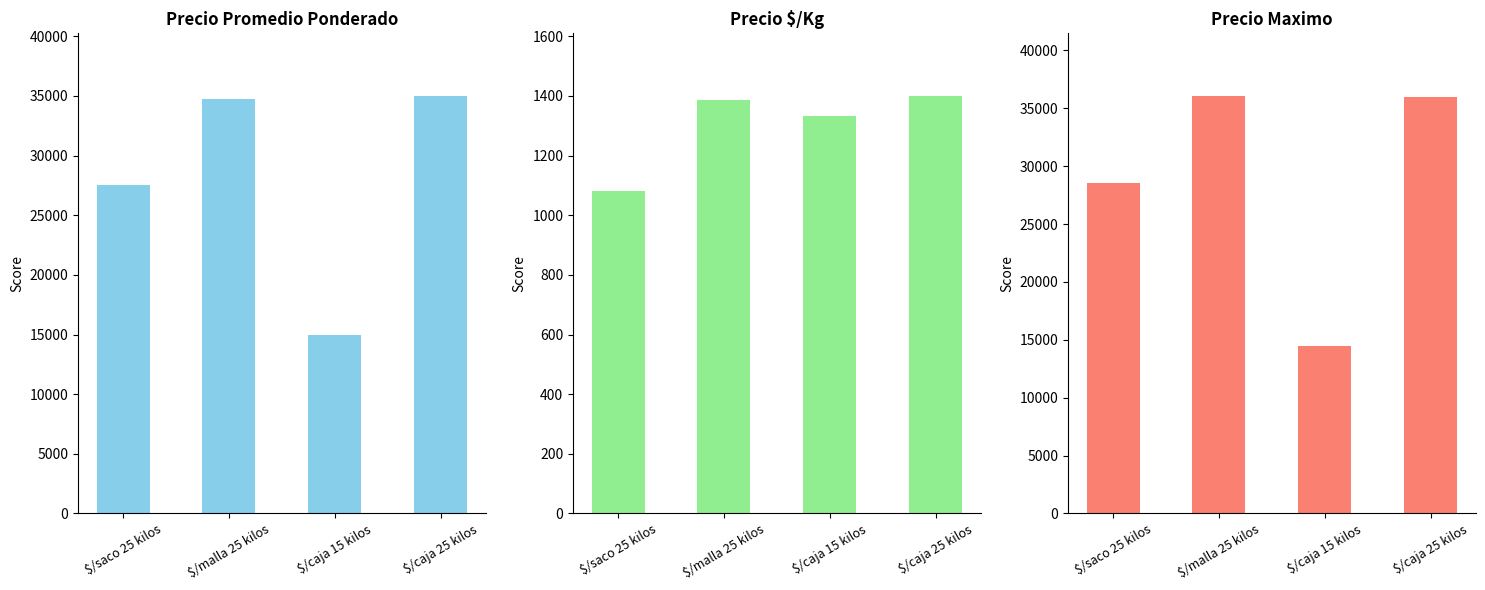

The Precio $/Kg series shows 1334 at $/caja 15 kilos. True or false?

True